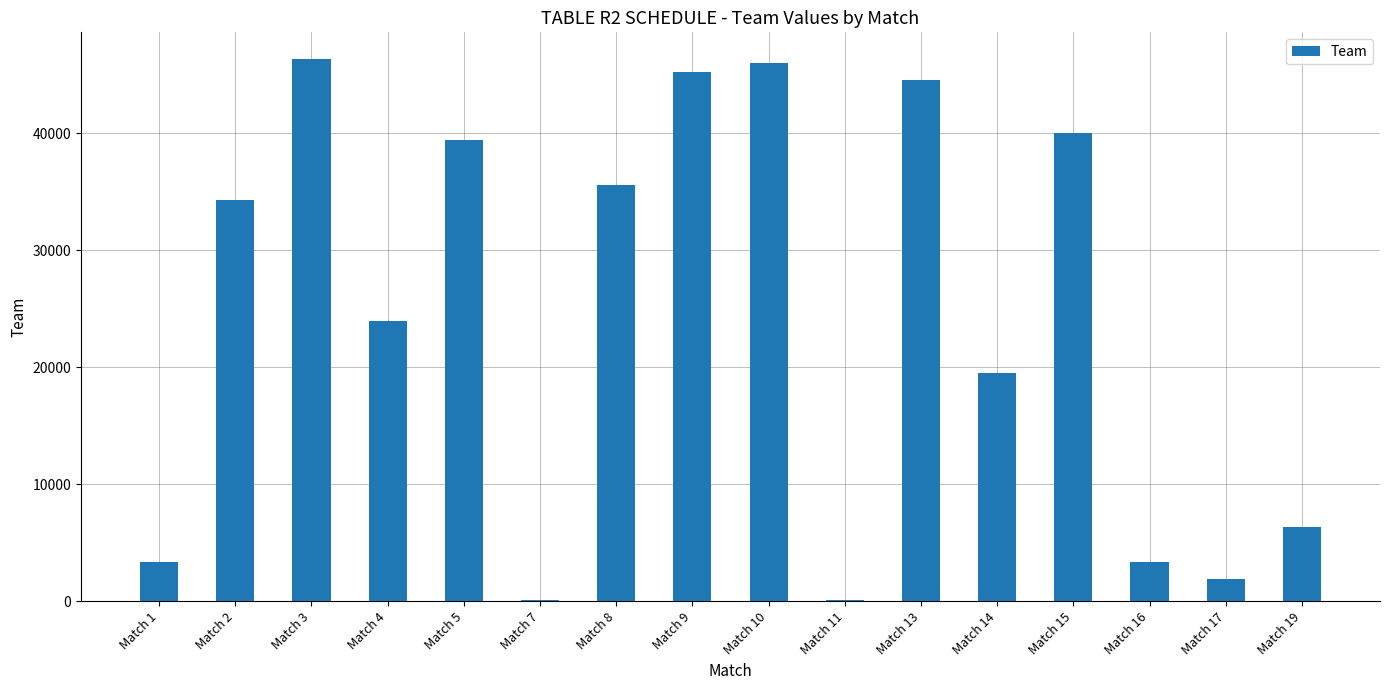

How many data points are less than 34259?

8